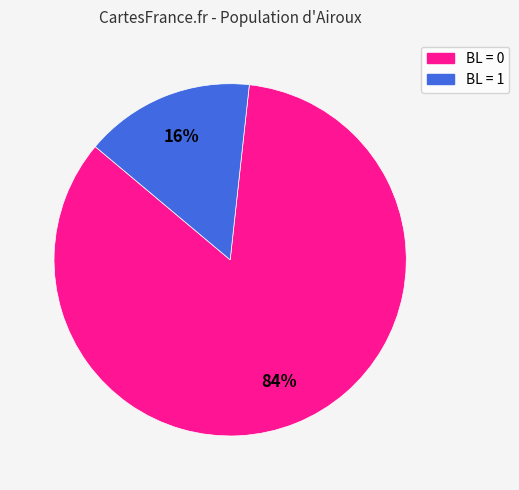

What percentage is the BL = 0 slice, to the nearest percent?

84%